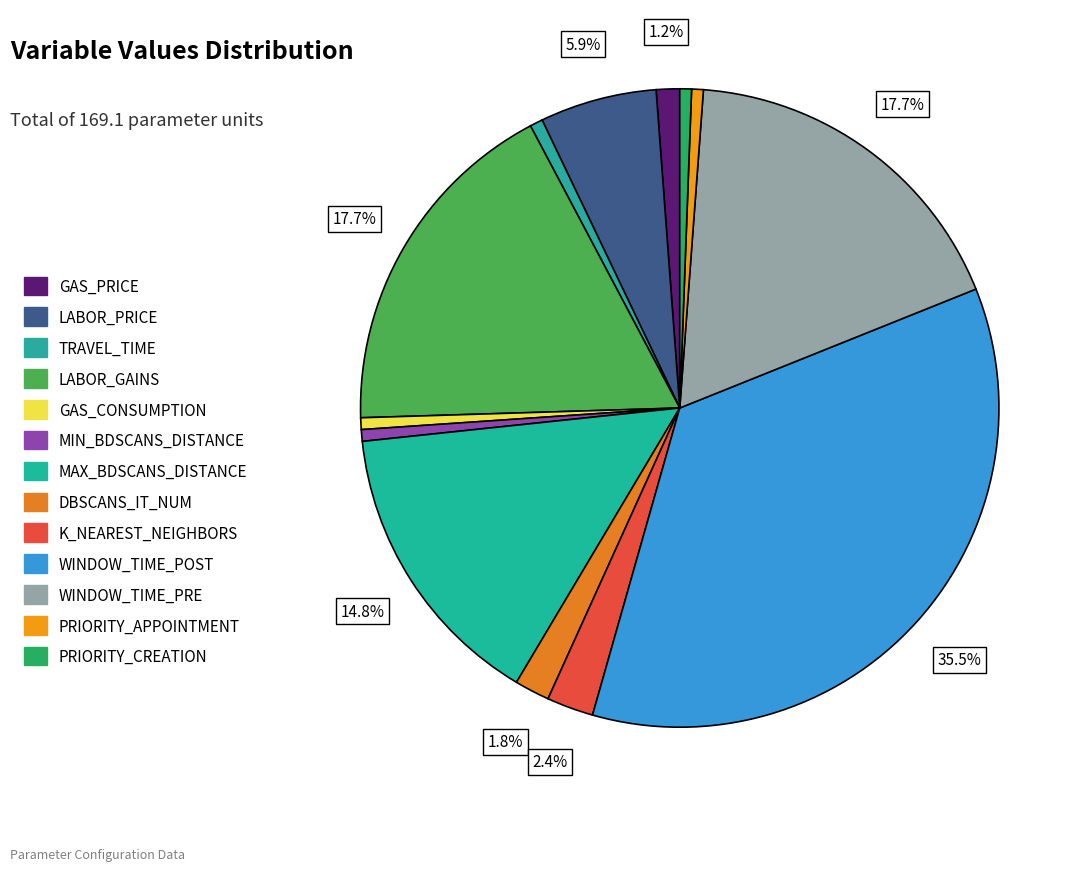

Rank the categories by value from highest to lowest.

WINDOW_TIME_POST, LABOR_GAINS, WINDOW_TIME_PRE, MAX_BDSCANS_DISTANCE, LABOR_PRICE, K_NEAREST_NEIGHBORS, DBSCANS_IT_NUM, GAS_PRICE, TRAVEL_TIME, GAS_CONSUMPTION, MIN_BDSCANS_DISTANCE, PRIORITY_APPOINTMENT, PRIORITY_CREATION